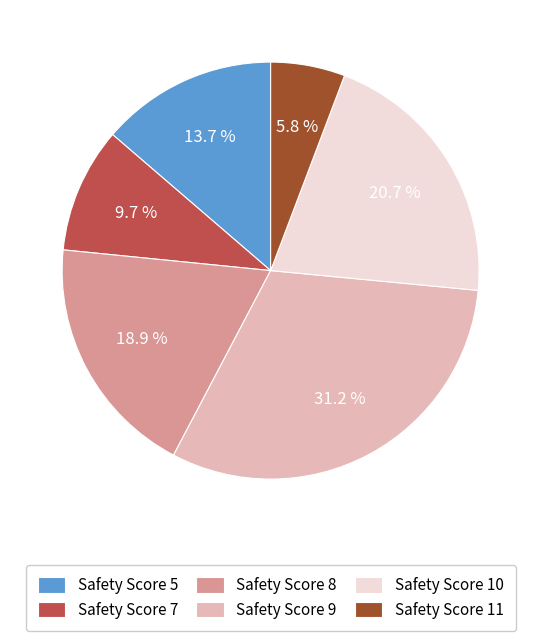

Which has a higher value, Safety Score 10 or Safety Score 5?

Safety Score 10